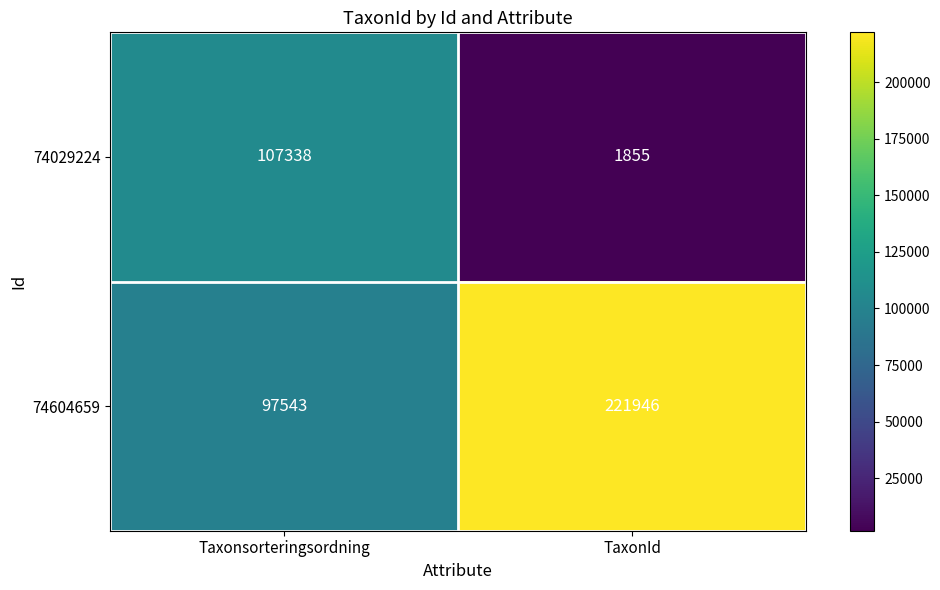

The value of 74604659 at TaxonId is 302166. True or false?

False